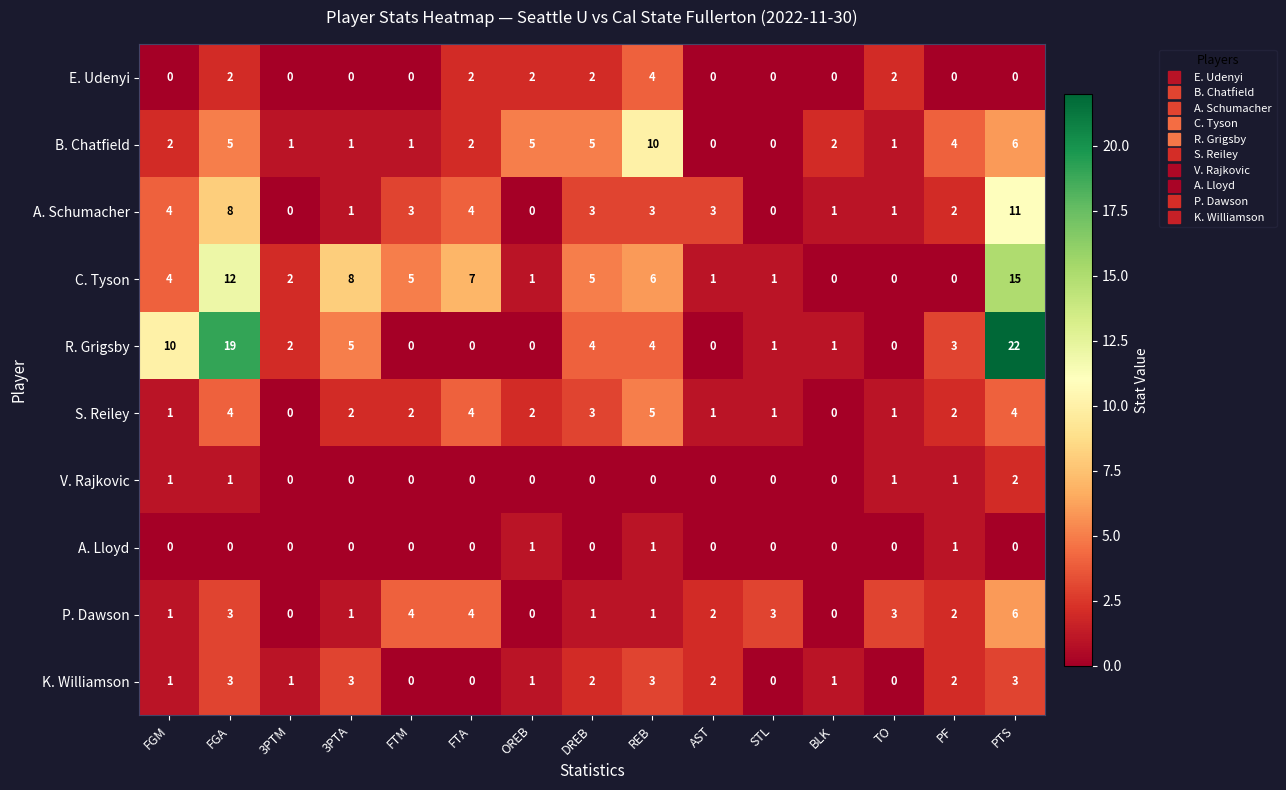

How many V. Rajkovic values are between 0 and 1?

14